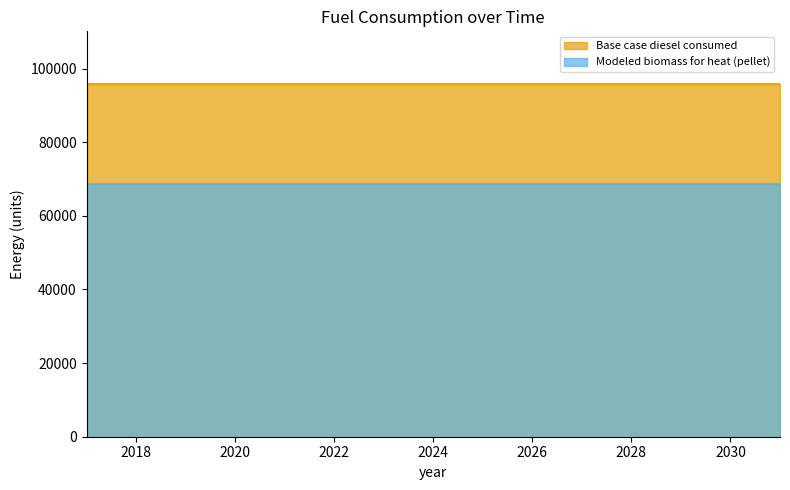

What is the total value across all series at 2025?

164450.3